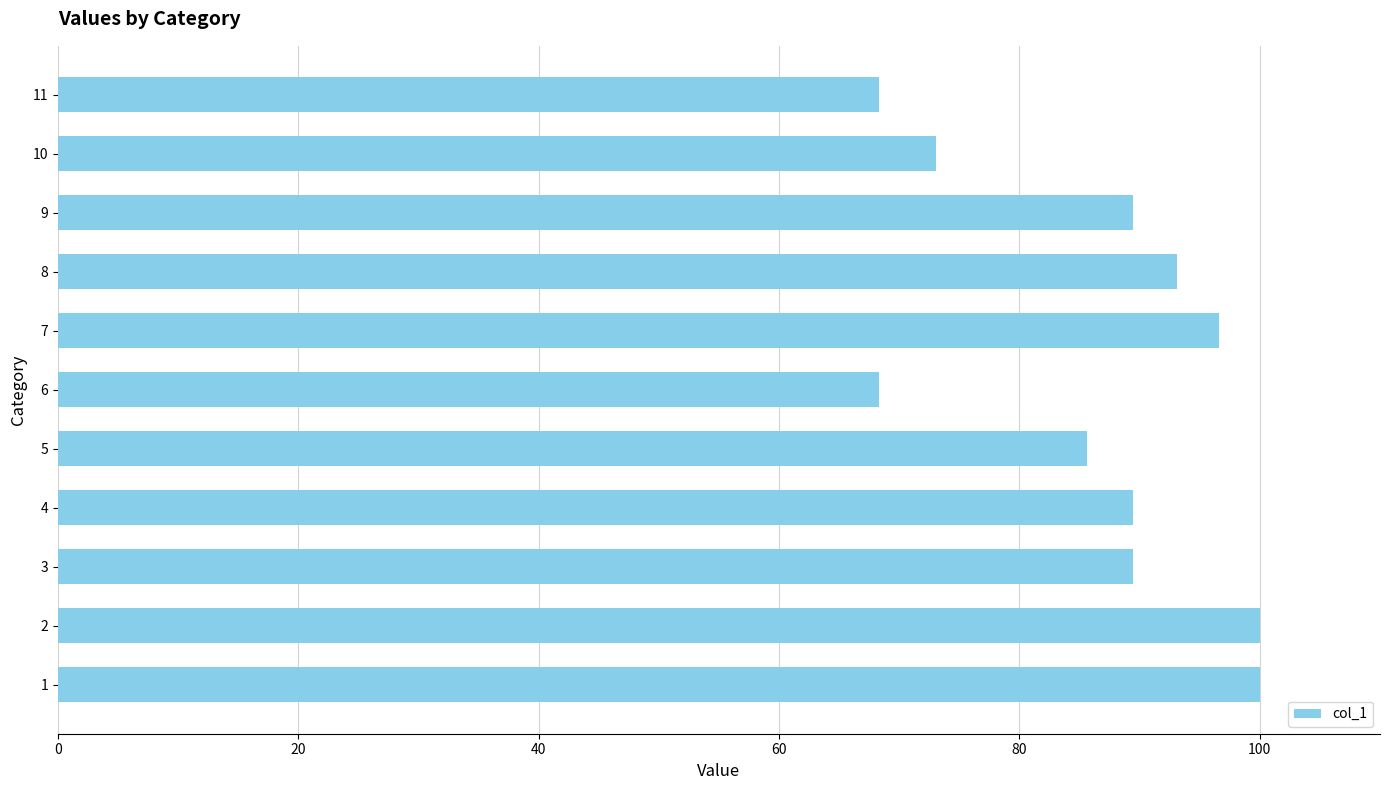

What is the smallest value displayed?

68.3